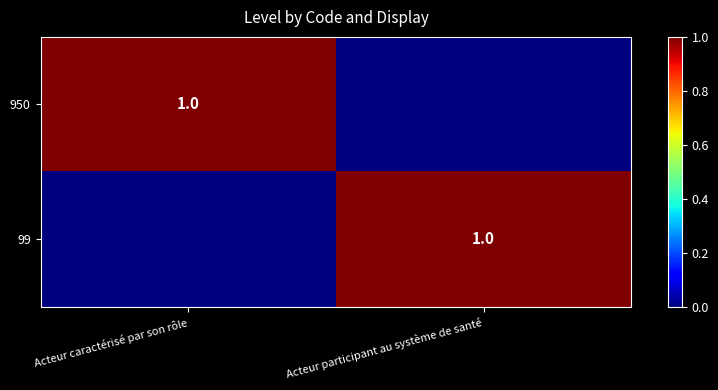

The value of 950 at Acteur caractérisé par son rôle is 0. True or false?

False